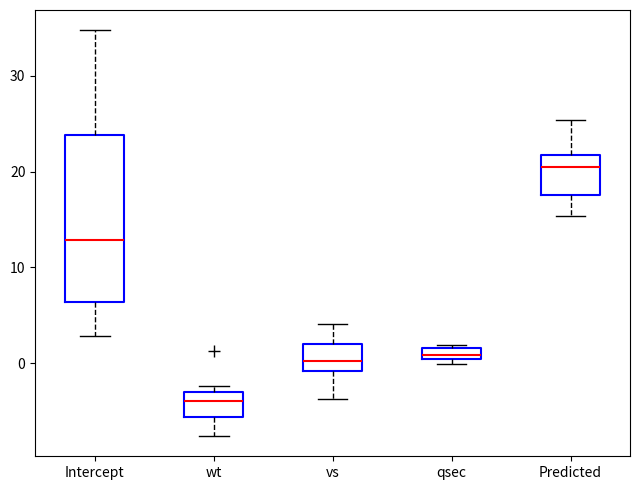

Where does the median line of the box for Intercept sit on the y-axis? The values are not printed on the chart, so give them approximately, as read against the axis.

13